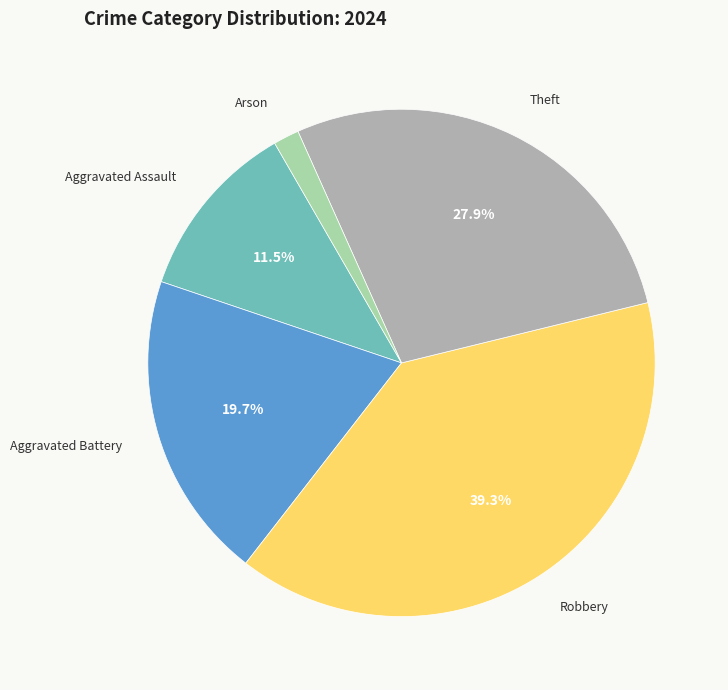

Is there a majority slice in this chart?

No